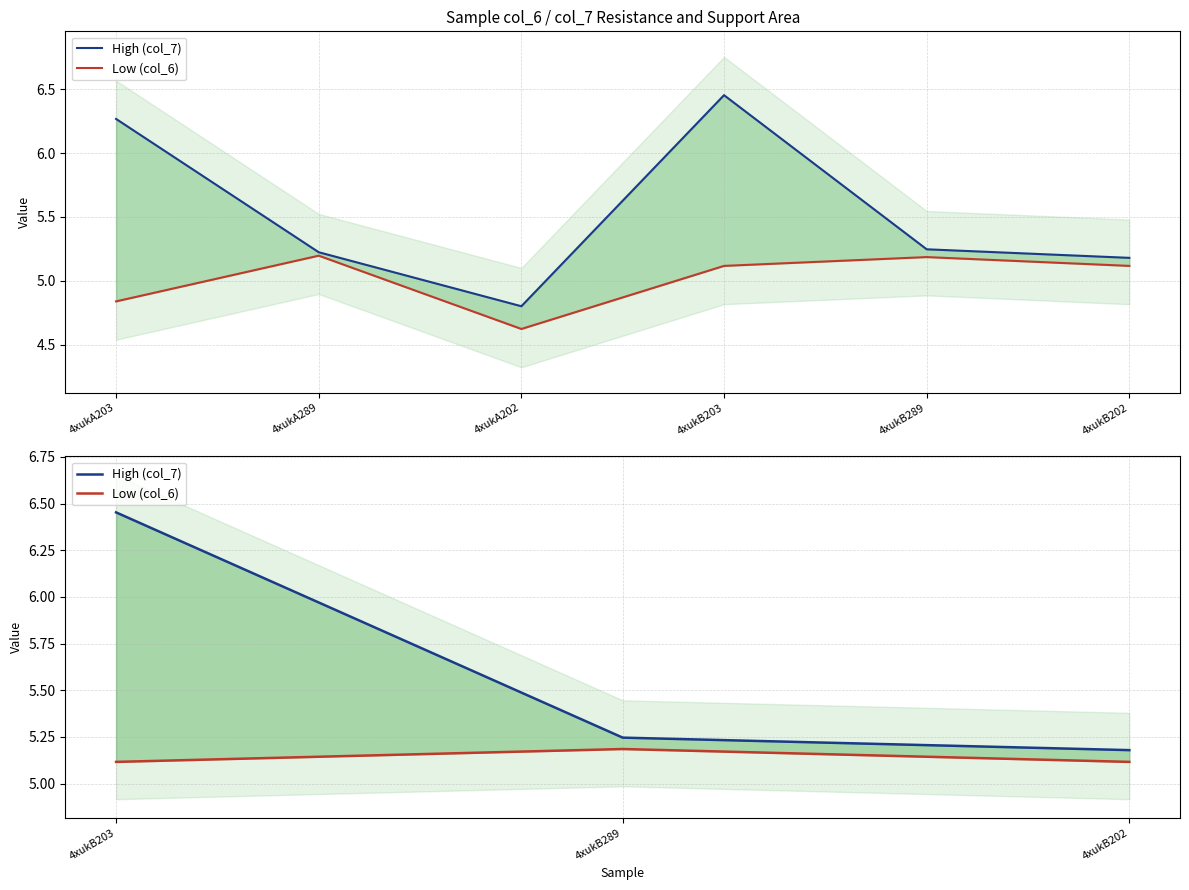

What is the spread (max minus min) of values at 4xukB203?

1.3